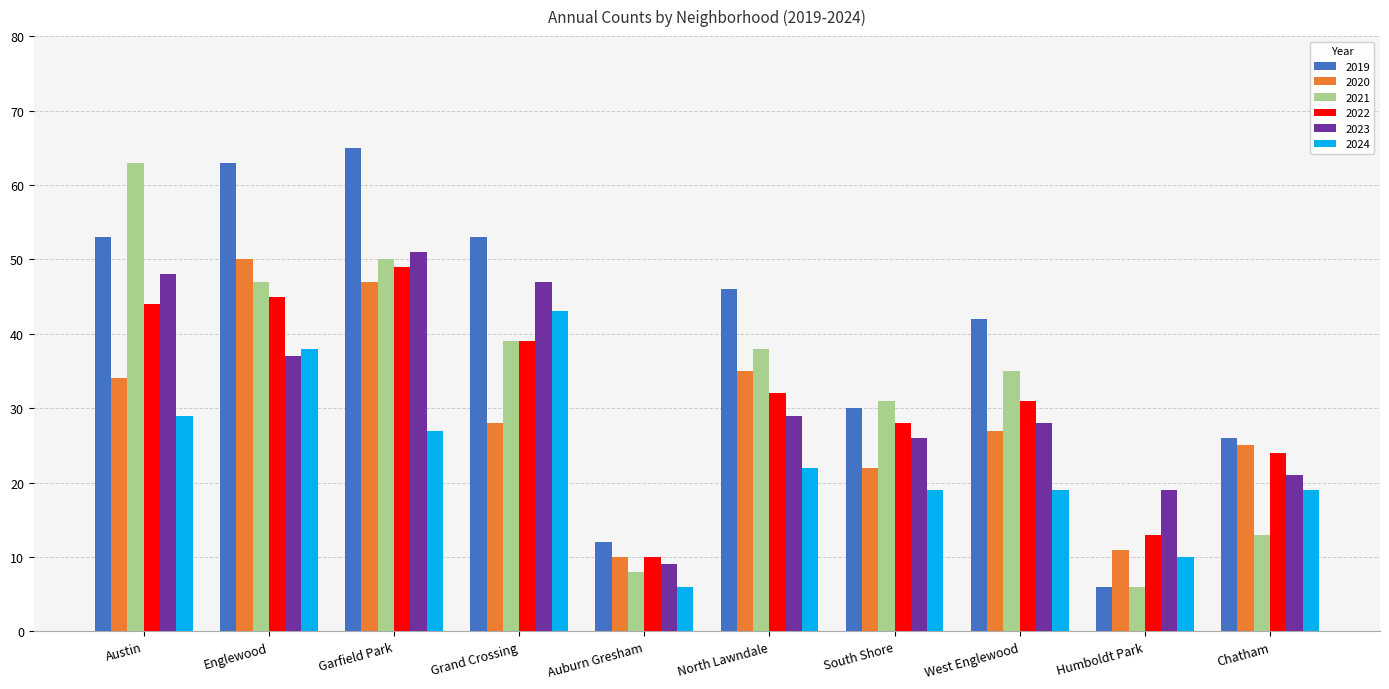

Rank the categories by 2022 value from highest to lowest.

Garfield Park, Englewood, Austin, Grand Crossing, North Lawndale, West Englewood, South Shore, Chatham, Humboldt Park, Auburn Gresham